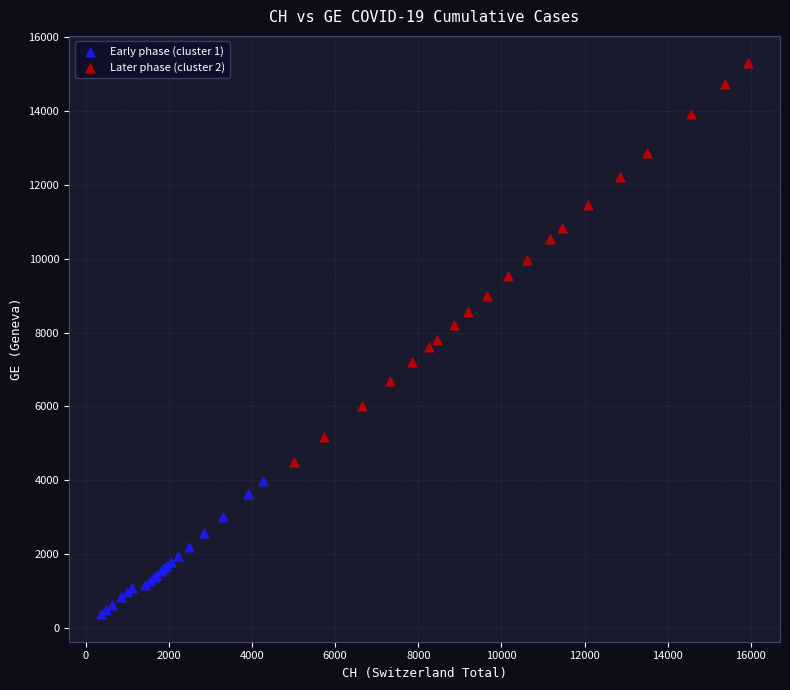

Which series has the widest spread of Y values?

Later phase (cluster 2)